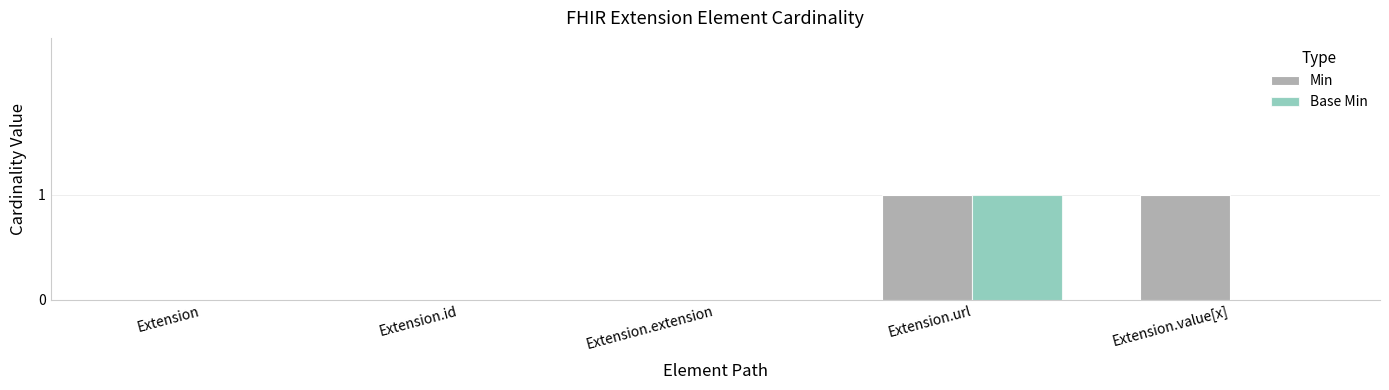

Between Extension and Extension.value[x], which series saw the biggest shift?

Min